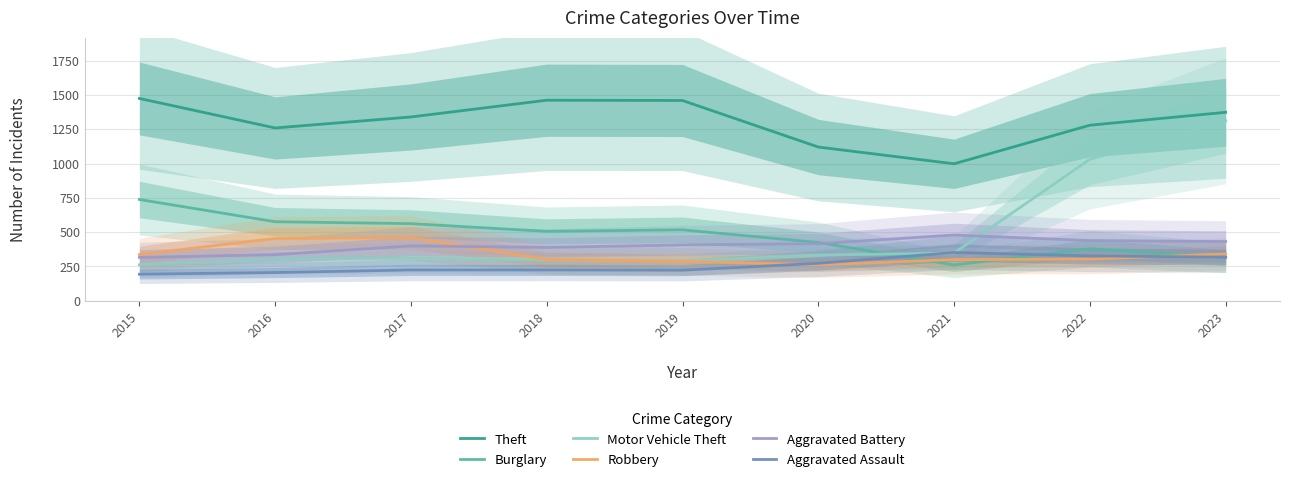

What are all the series names shown in the legend?

Theft, Burglary, Motor Vehicle Theft, Robbery, Aggravated Battery, Aggravated Assault